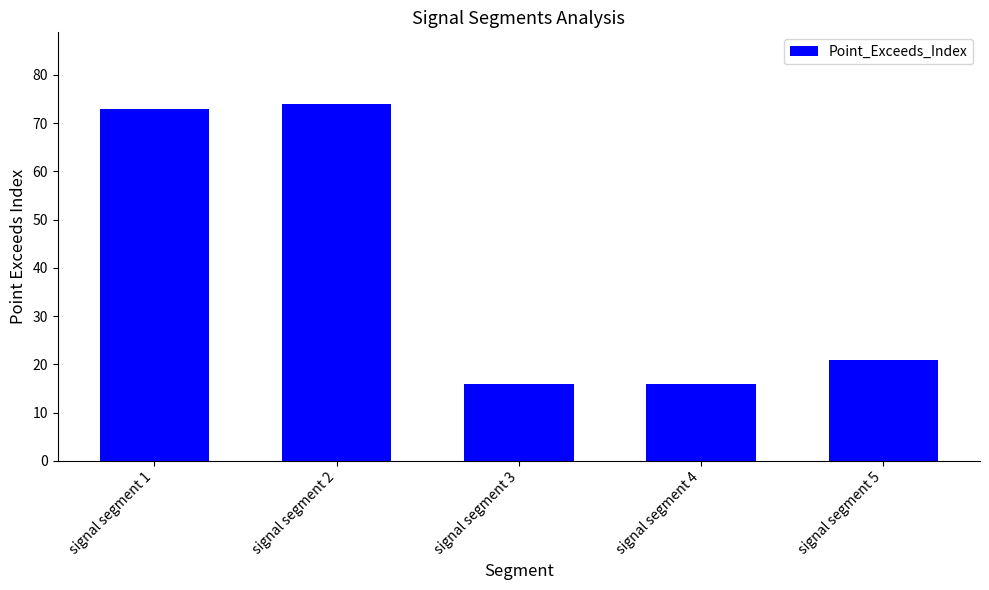

What is the average value?

40